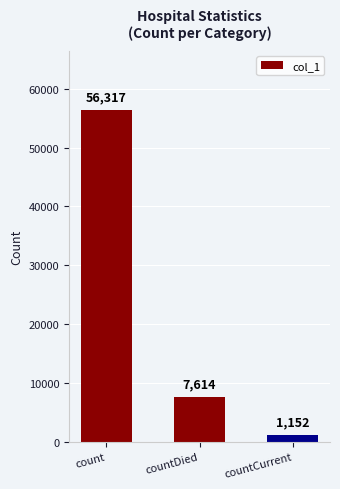

What is the sum of all values?

65083